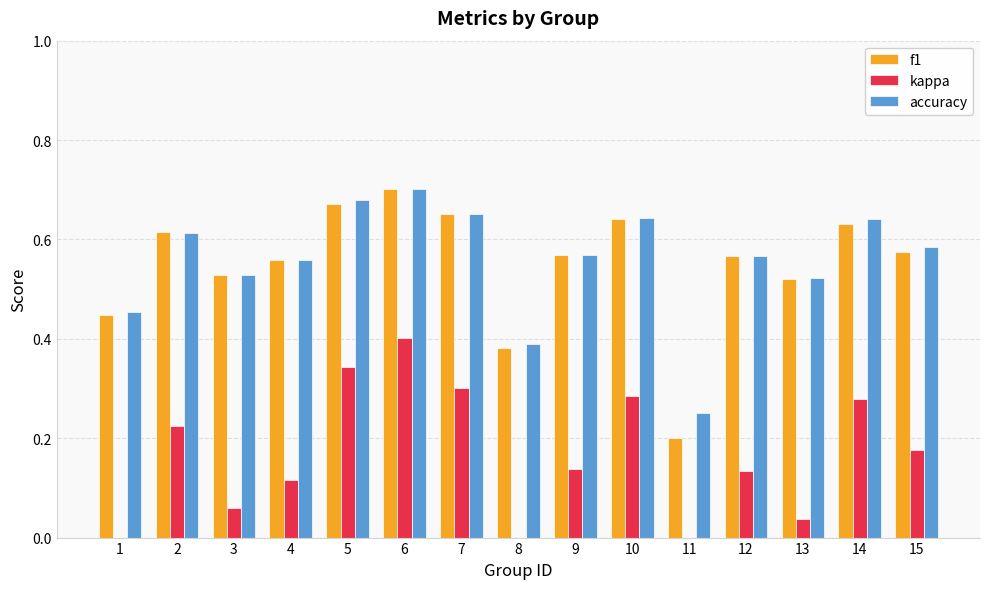

The accuracy series shows 1.2 at 6. True or false?

False